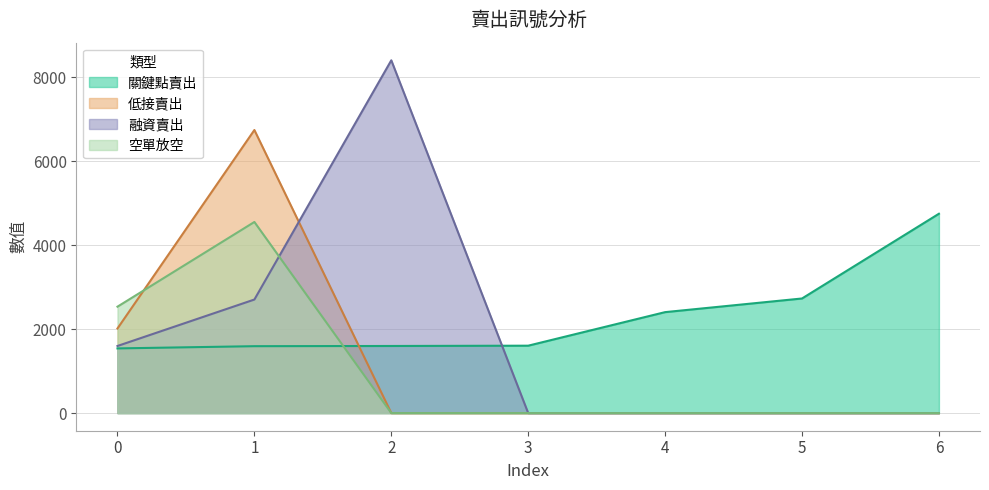

How many intersections are there between 融資賣出 and 關鍵點賣出?

1